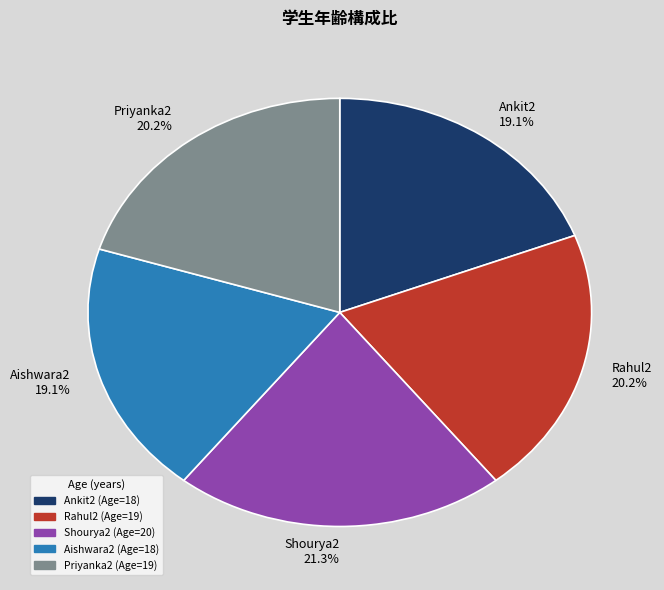

Is the sum of Rahul2 20.2% and Ankit2 19.1% greater than half?

No